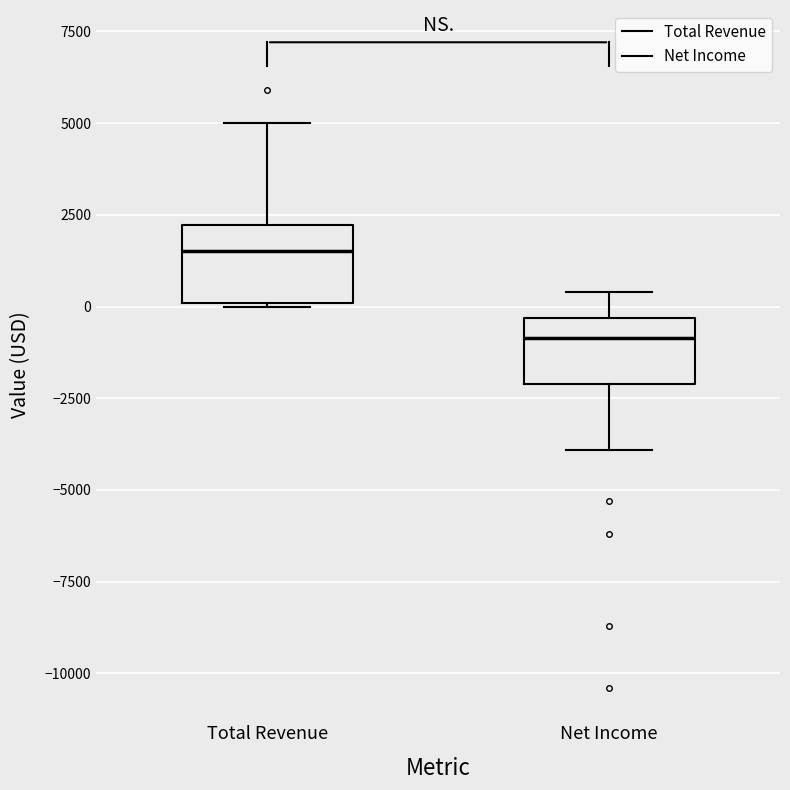

Where does the upper whisker of the box for Net Income end on the y-axis? The values are not printed on the chart, so give them approximately, as read against the axis.

500